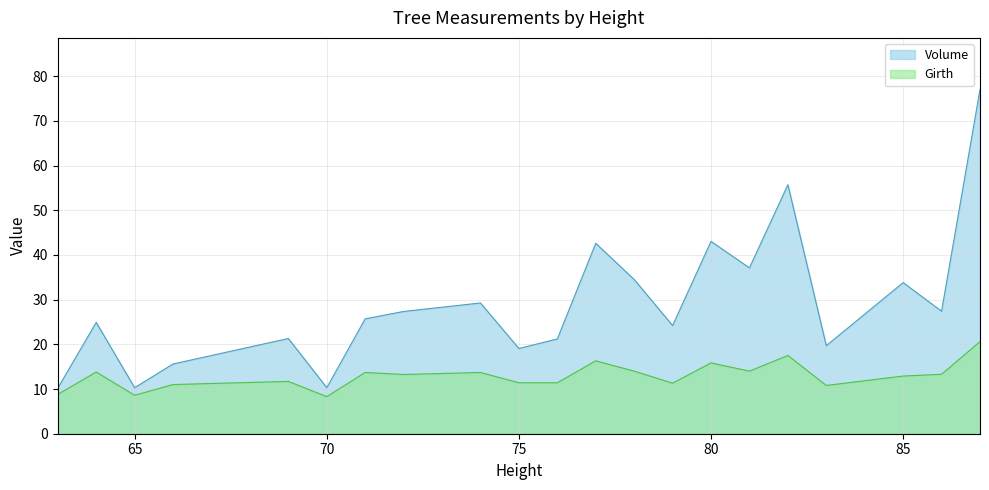

At which category is the sum across all series the highest?

87